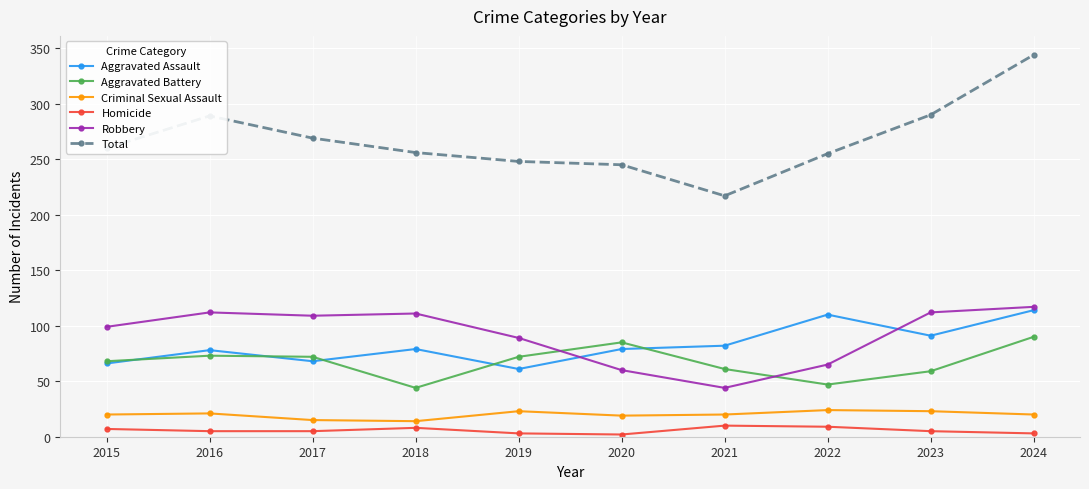

What is the value of the Aggravated Battery point at the 10th from the left?

90